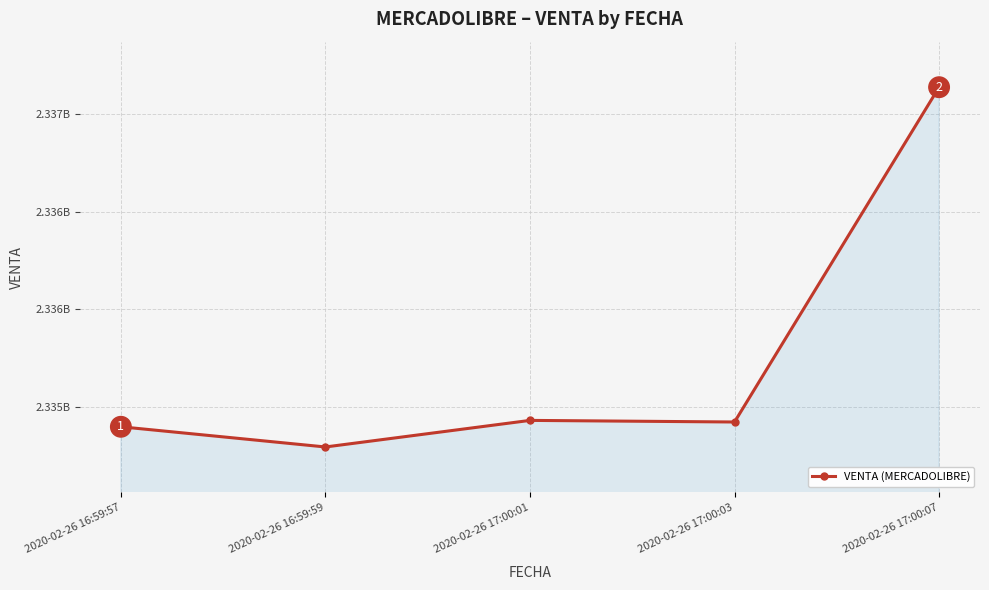

At which label is the value closest to 2335715972?

2020-02-26 17:00:01